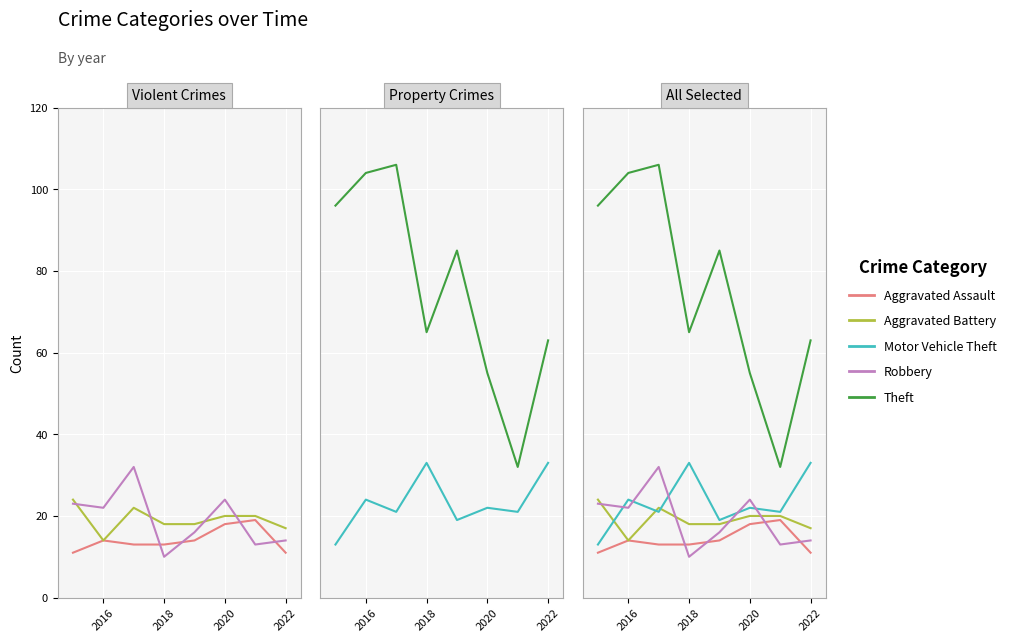

What is the sum of all Robbery values?

154